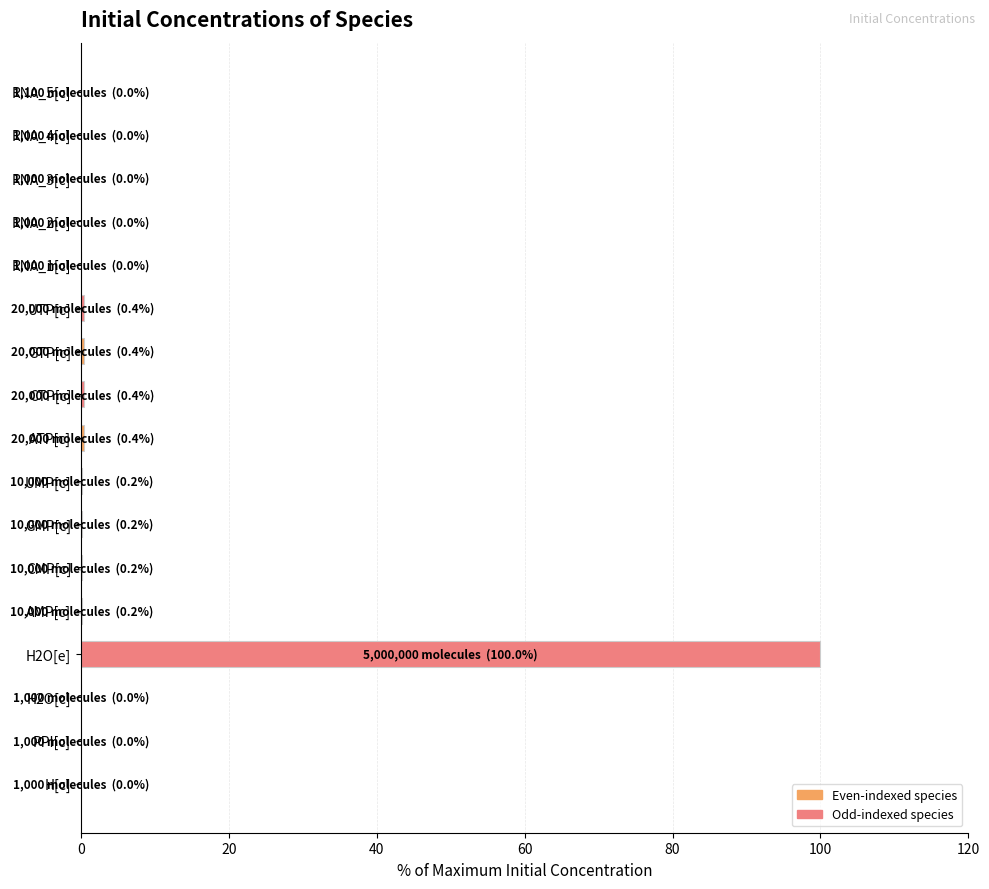

The value at H2O[e] is 100.0. True or false?

True